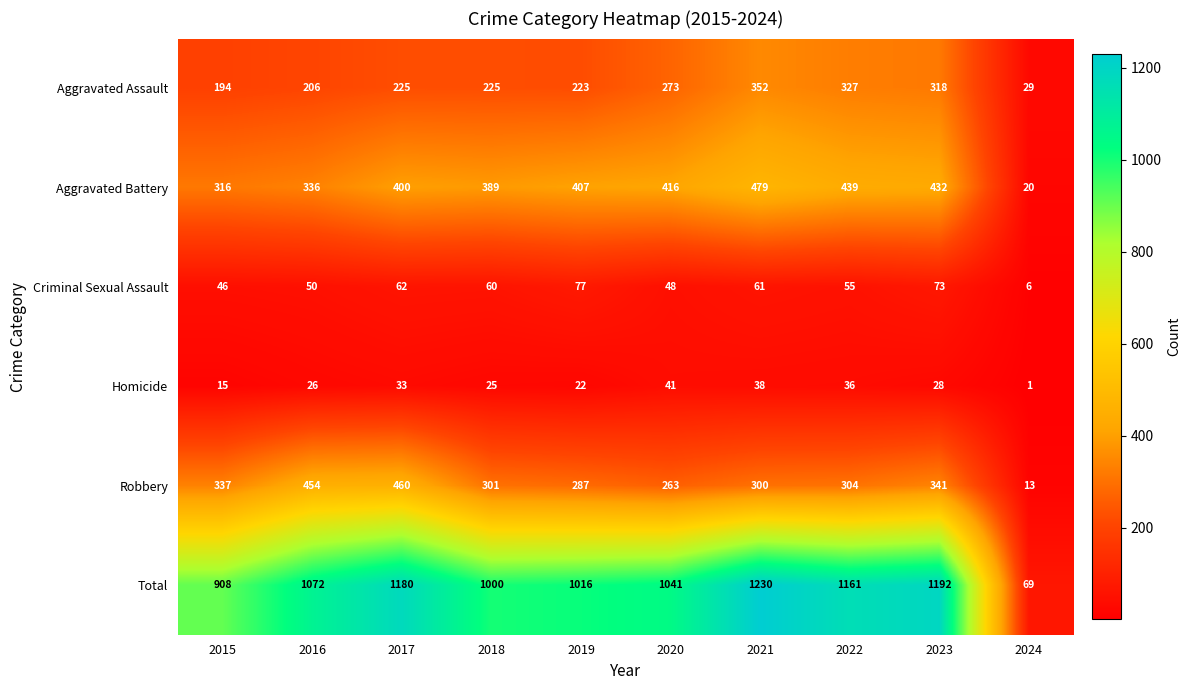

How many values in the Aggravated Assault series are below 225?

4